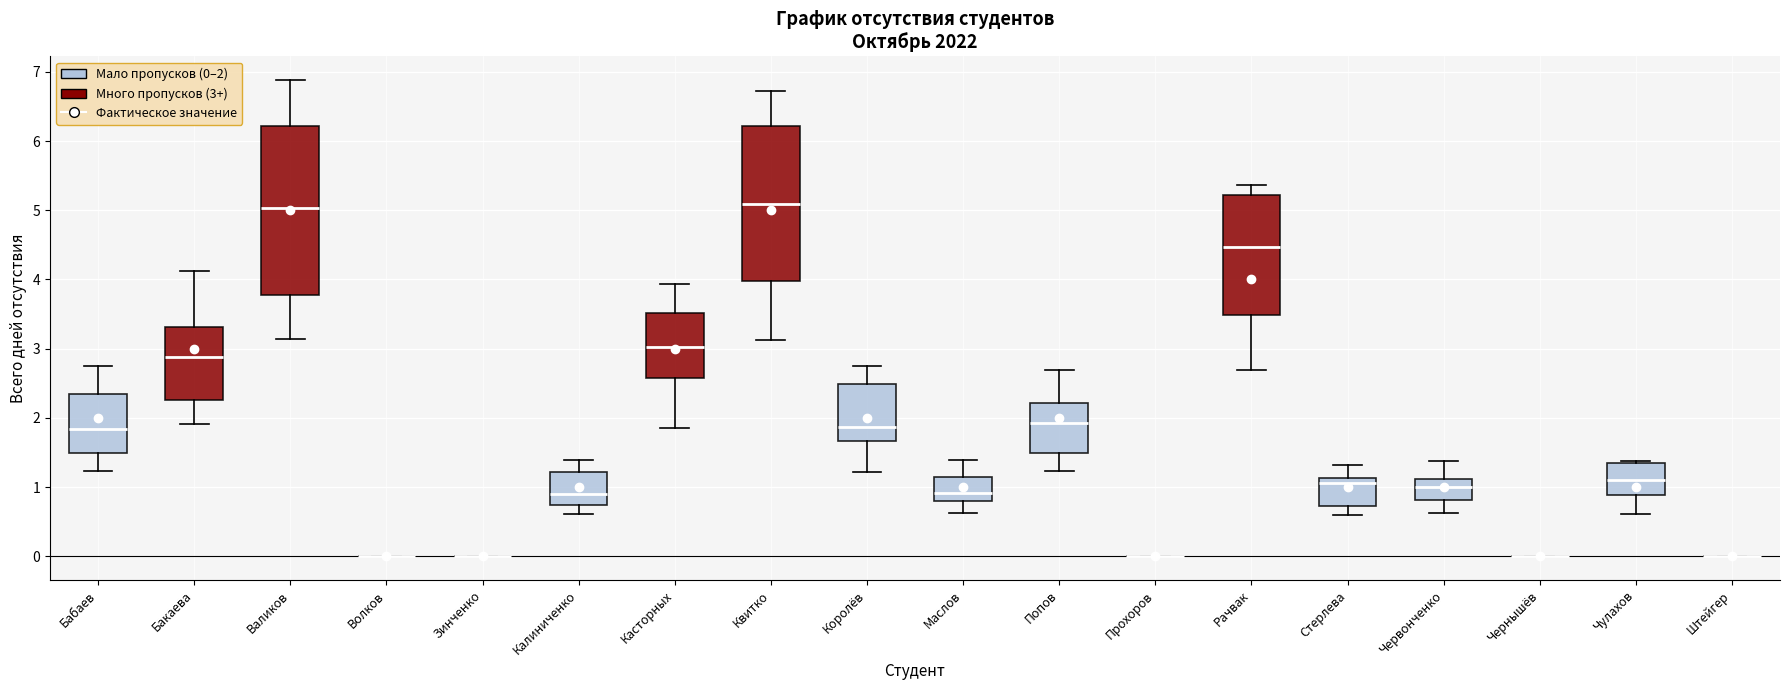

Comparing the boxes themselves (not the whiskers), which one is the tallest?

Валиков